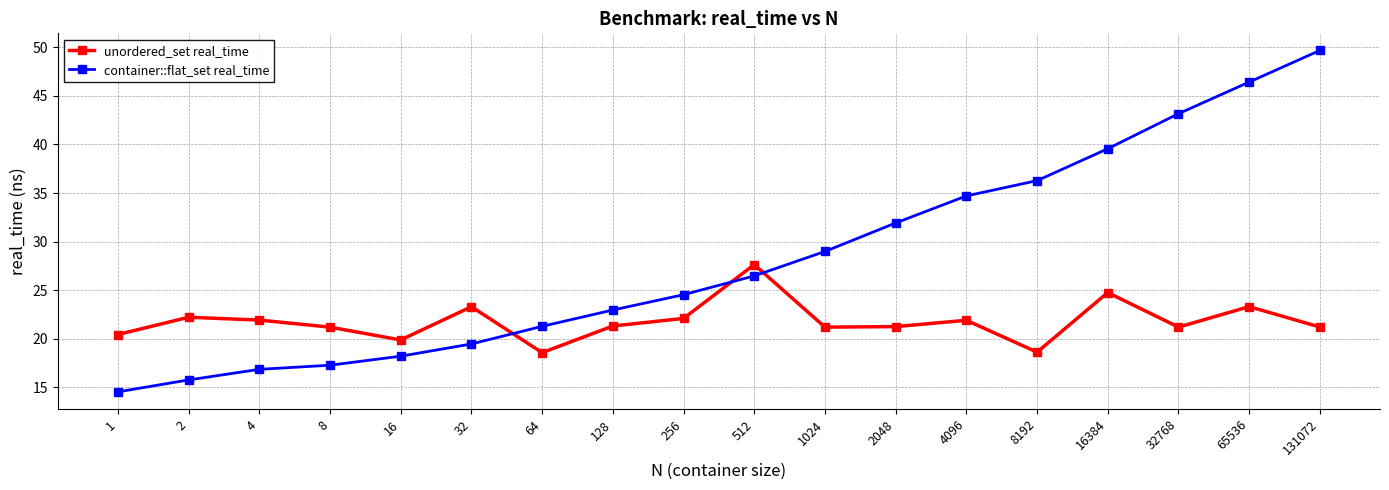

What is the sum of all unordered_set real_time values?

391.7